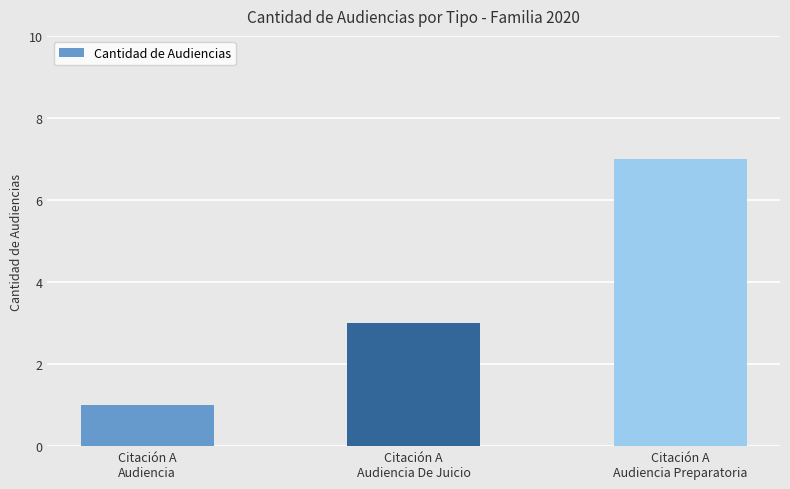

Which has a higher value, Citación A
Audiencia Preparatoria or Citación A
Audiencia?

Citación A
Audiencia Preparatoria